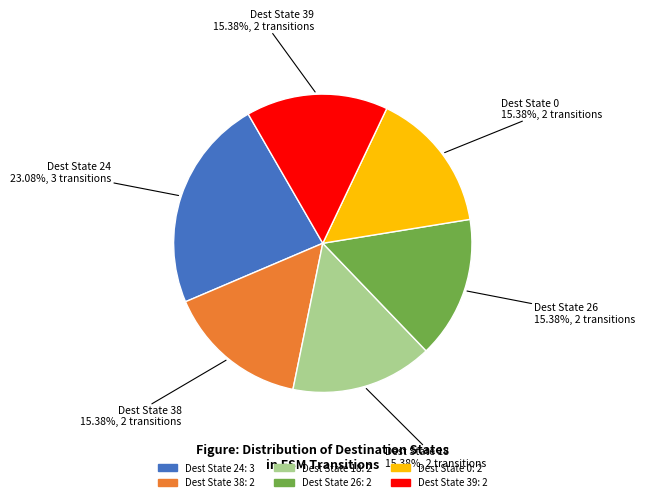

Does any single category account for the majority?

No